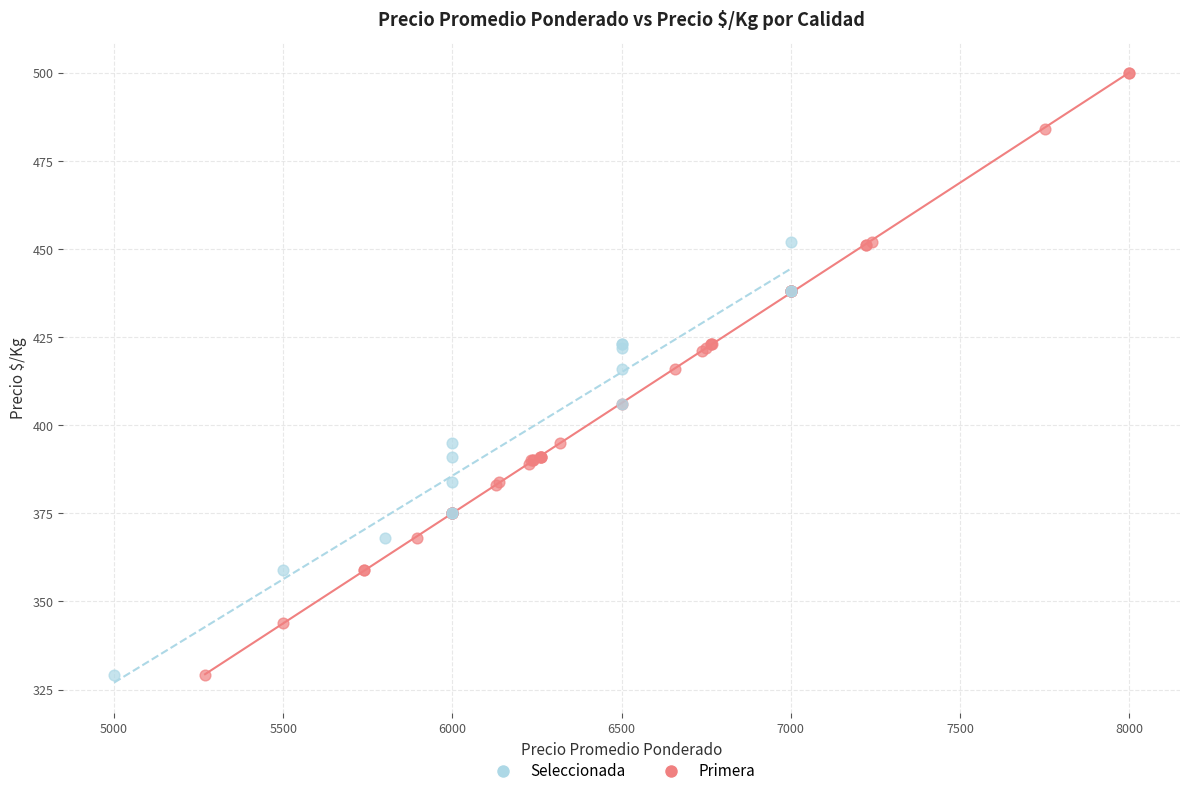

Which series has the widest spread of Y values?

Primera